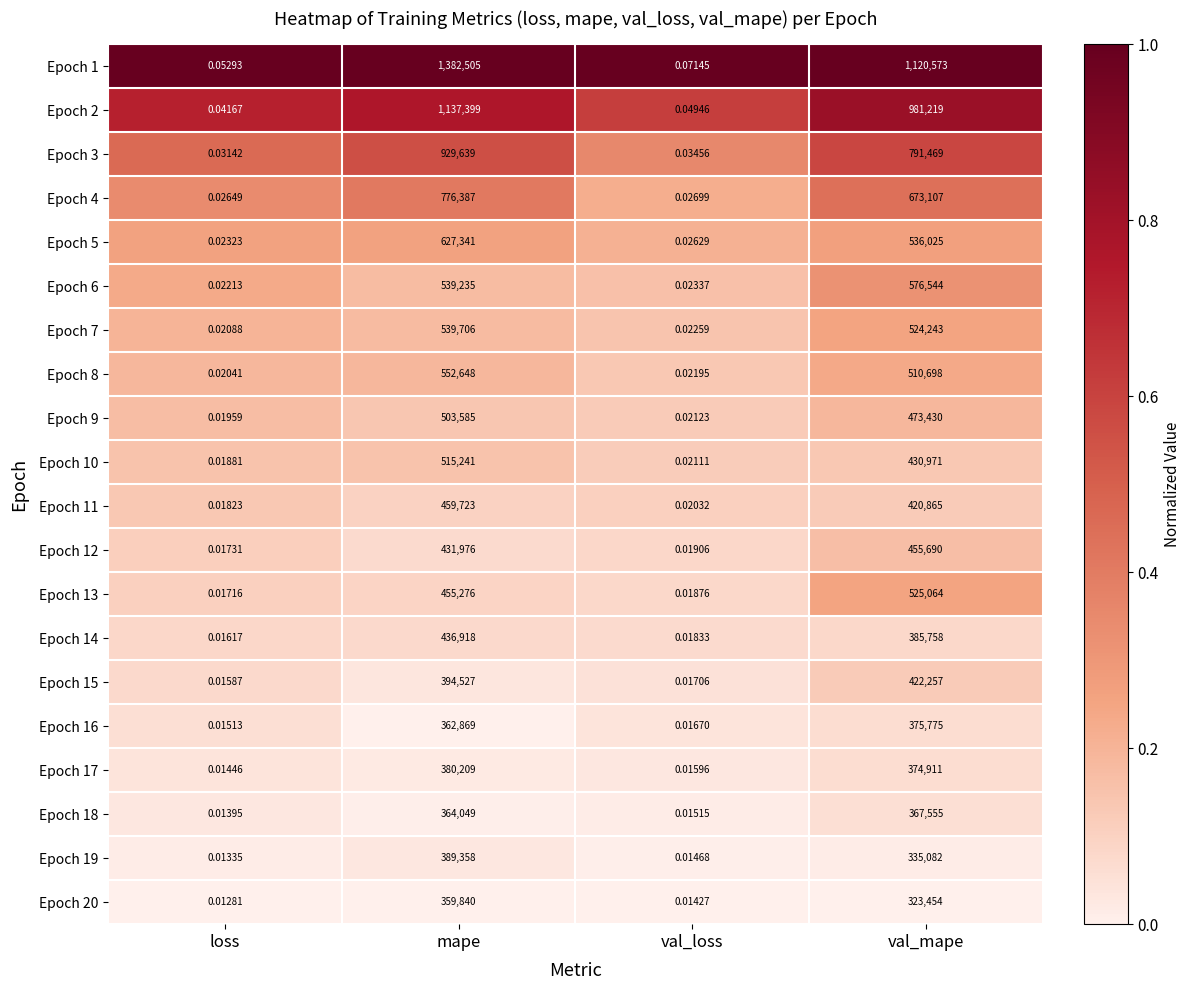

Which series has the largest total across all categories?

Epoch 1